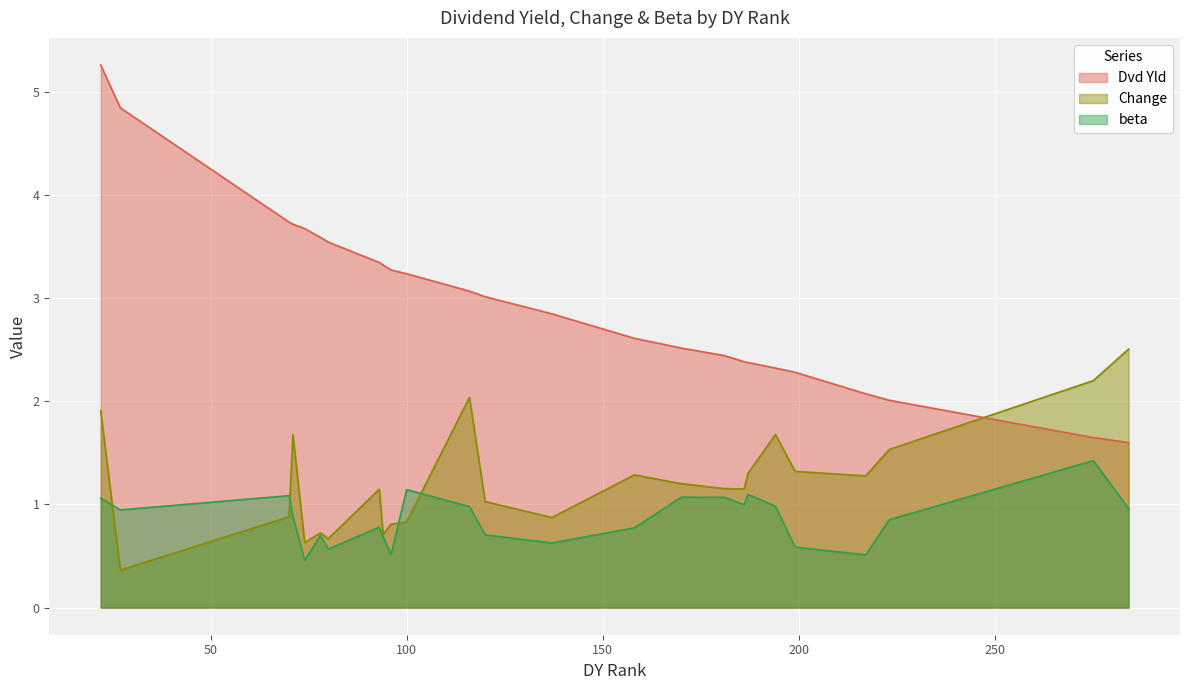

Which series has the largest total across all categories?

Dvd Yld